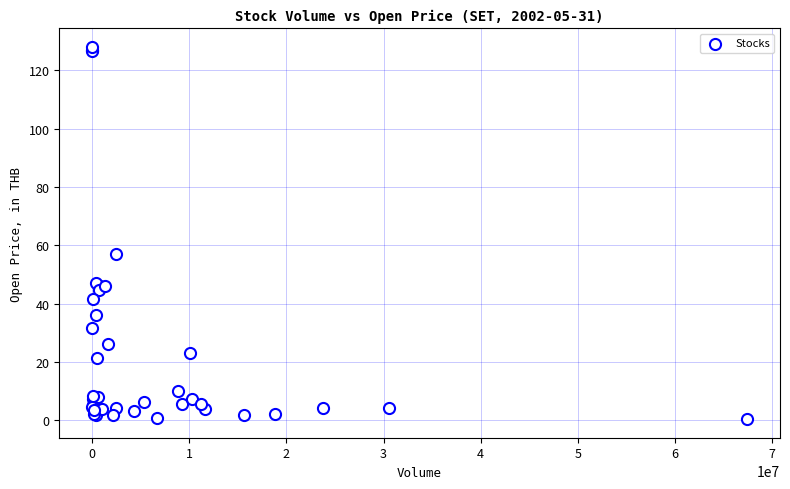

What Y value in the scatter plot is closest to 64?

57.0